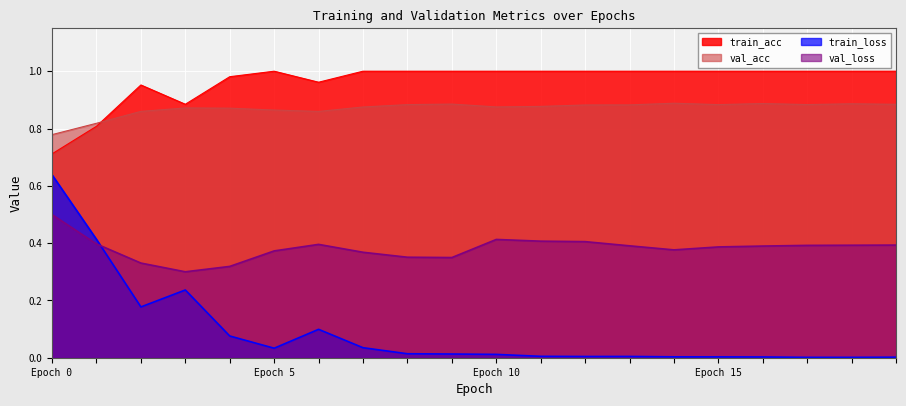

How many lines are shown in the chart?

4